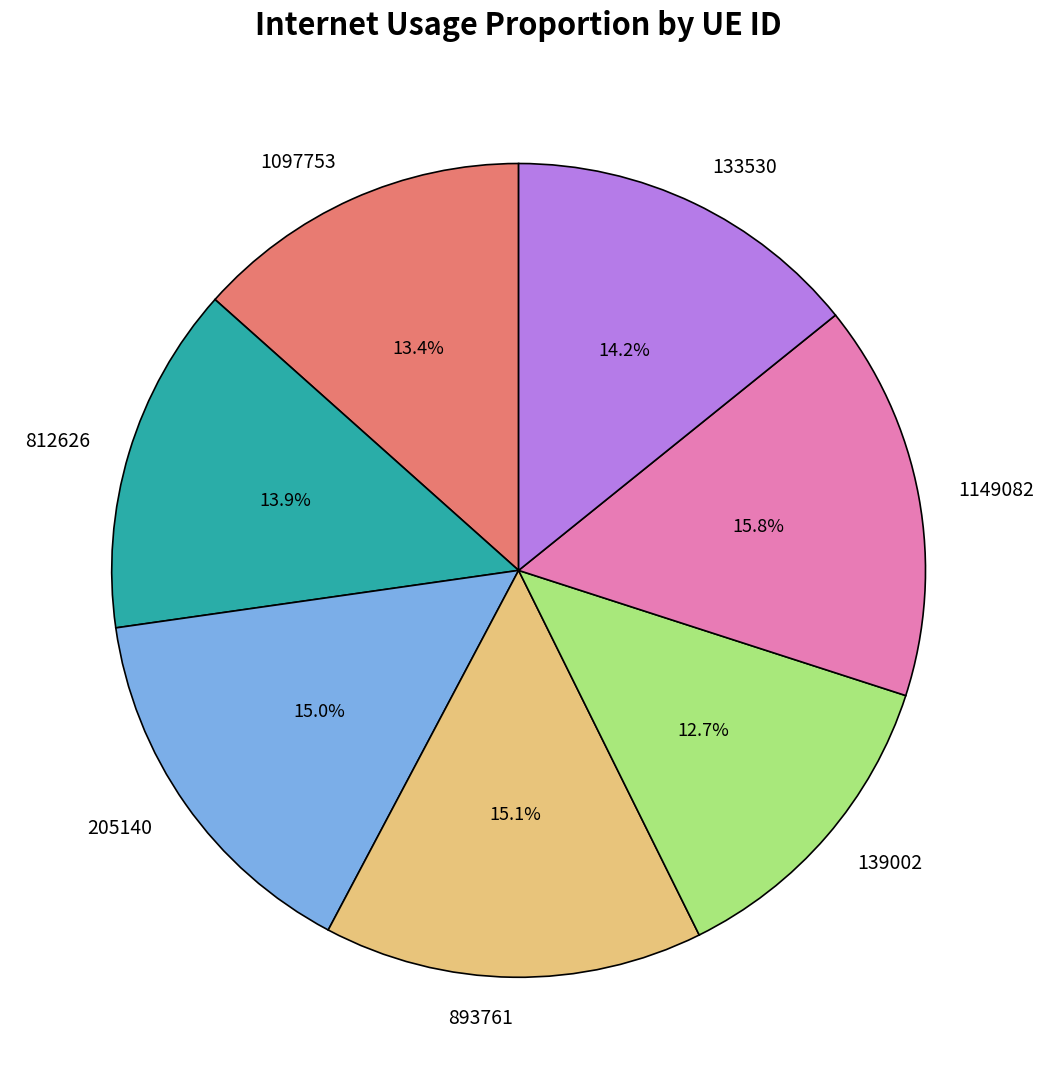

Does 205140 account for over 50% of the chart?

No